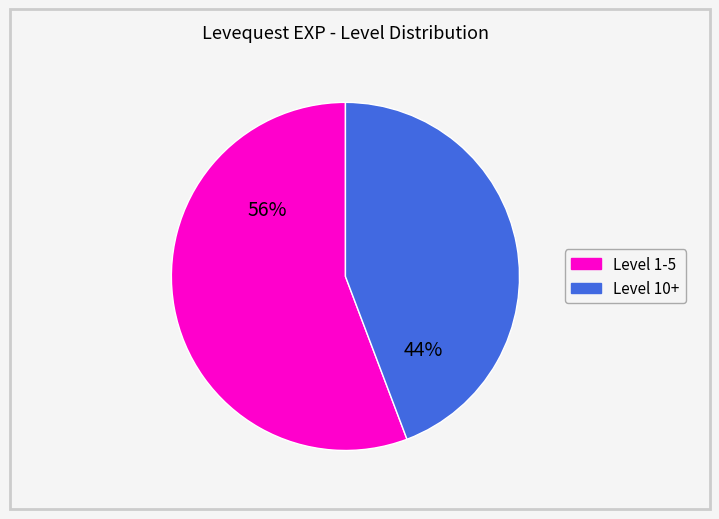

Does any single category account for the majority?

Yes